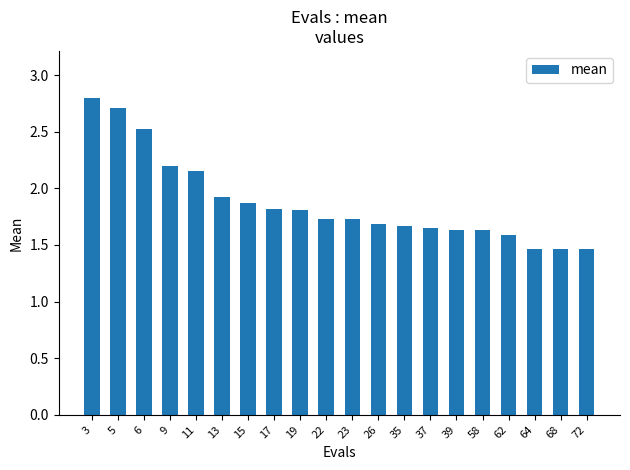

Is it true that the value at 11 is 2.9?

False